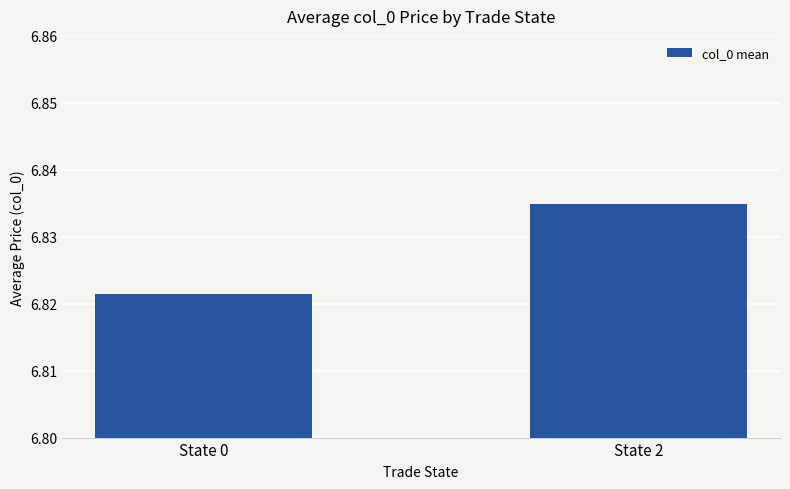

How many series are shown in this chart?

1